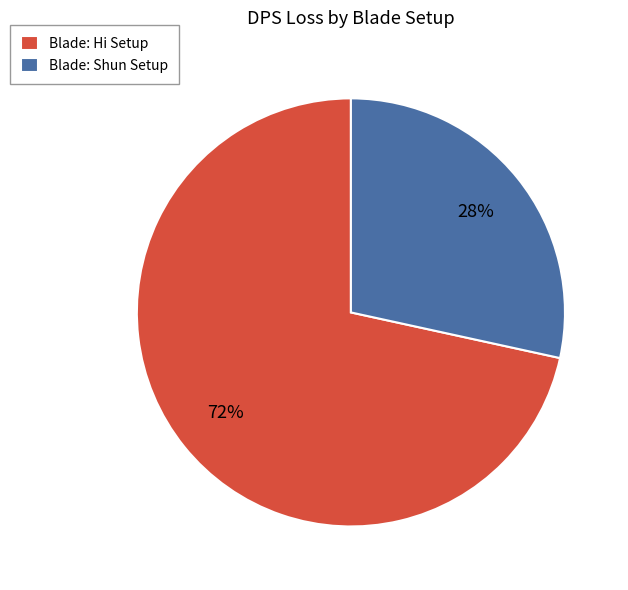

Count the number of slices in the pie.

2